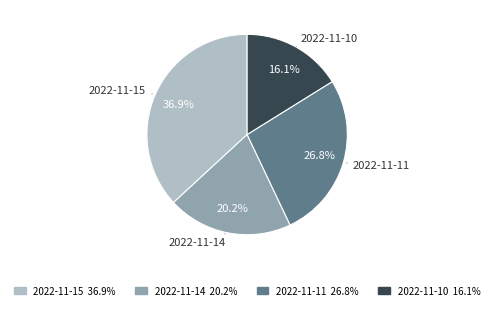

To the nearest percent, what is the average slice percentage?

25%